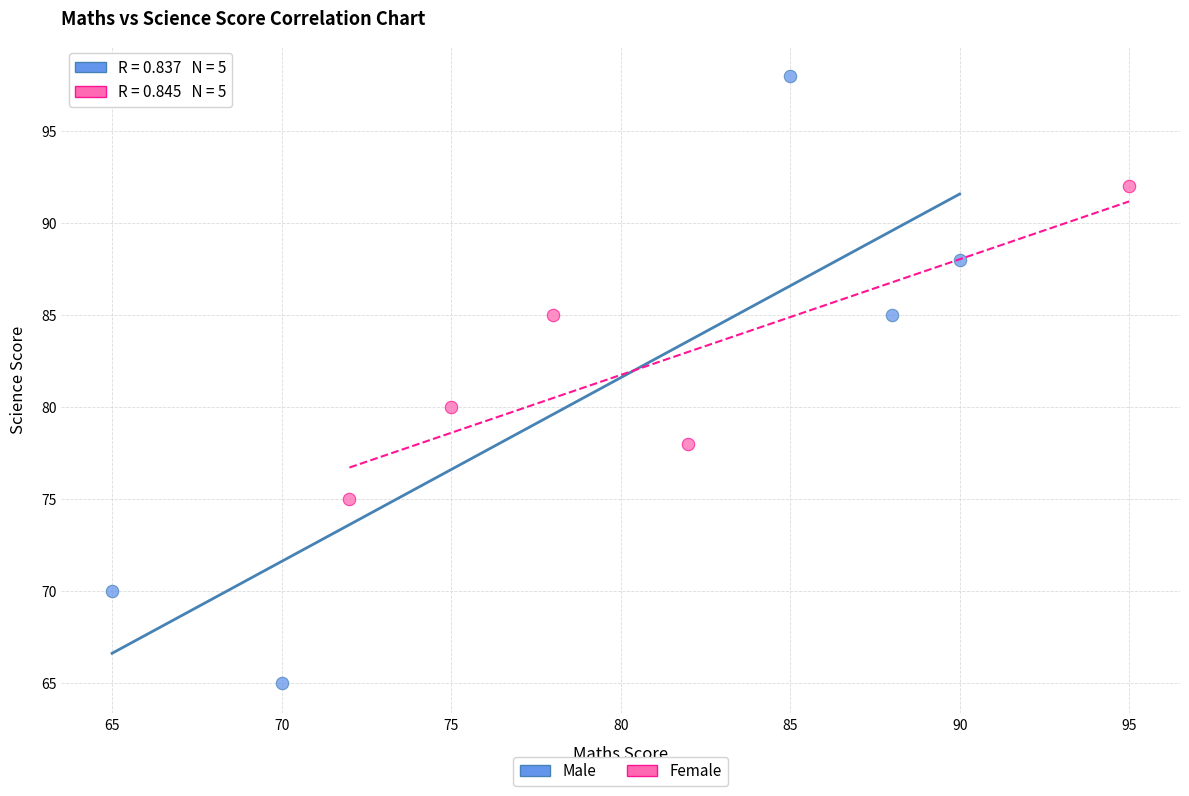

Which series reaches the minimum Y coordinate?

Male